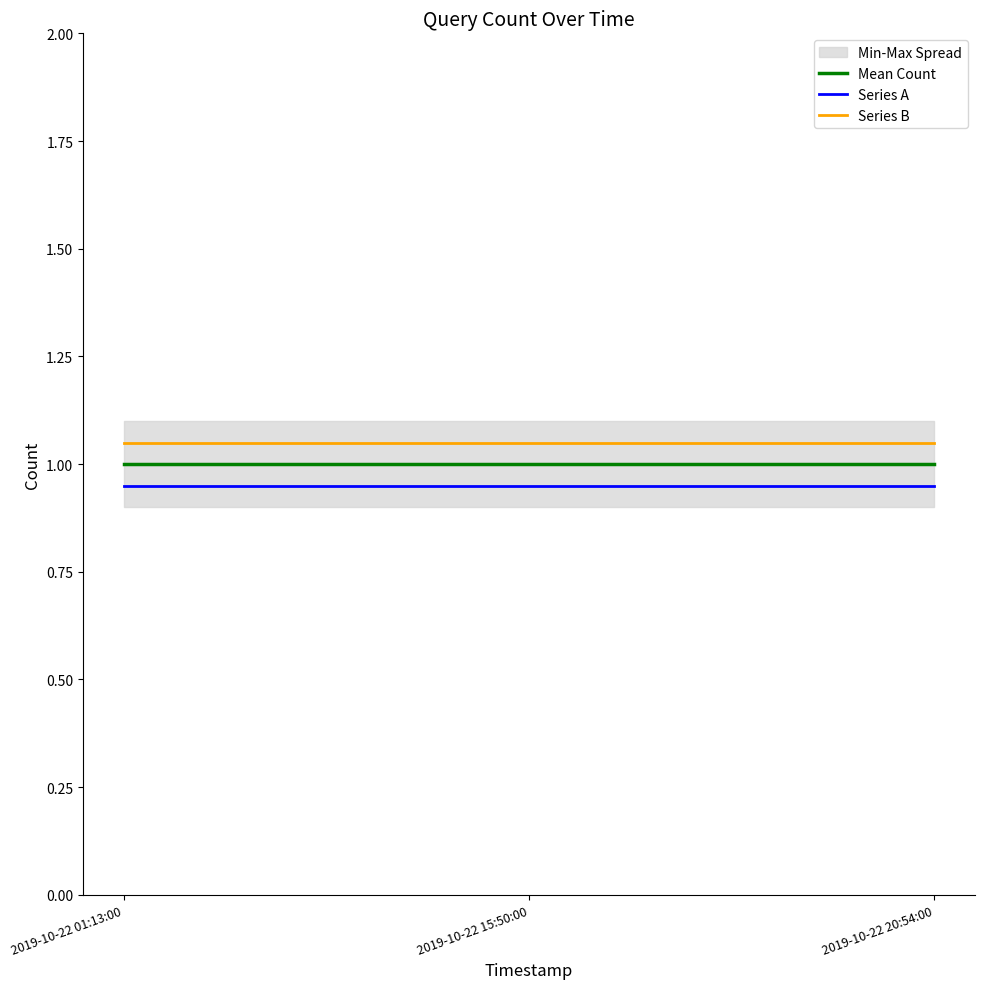

What are all the series names shown in the legend?

Mean Count, Series A, Series B